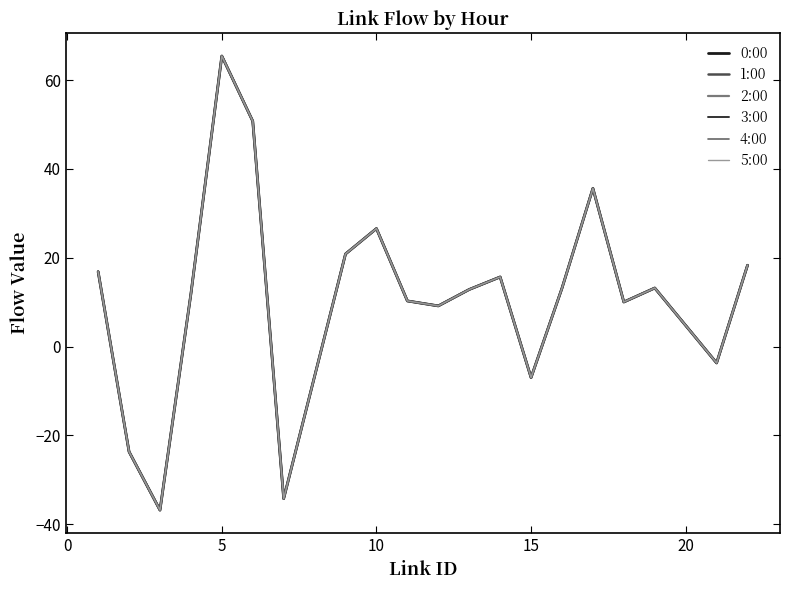

Is this an area chart (filled region under the line)?

No